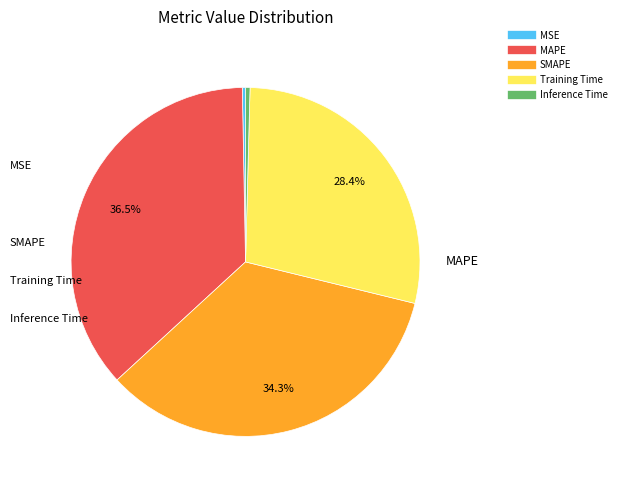

What is the largest slice in the pie chart?

MAPE